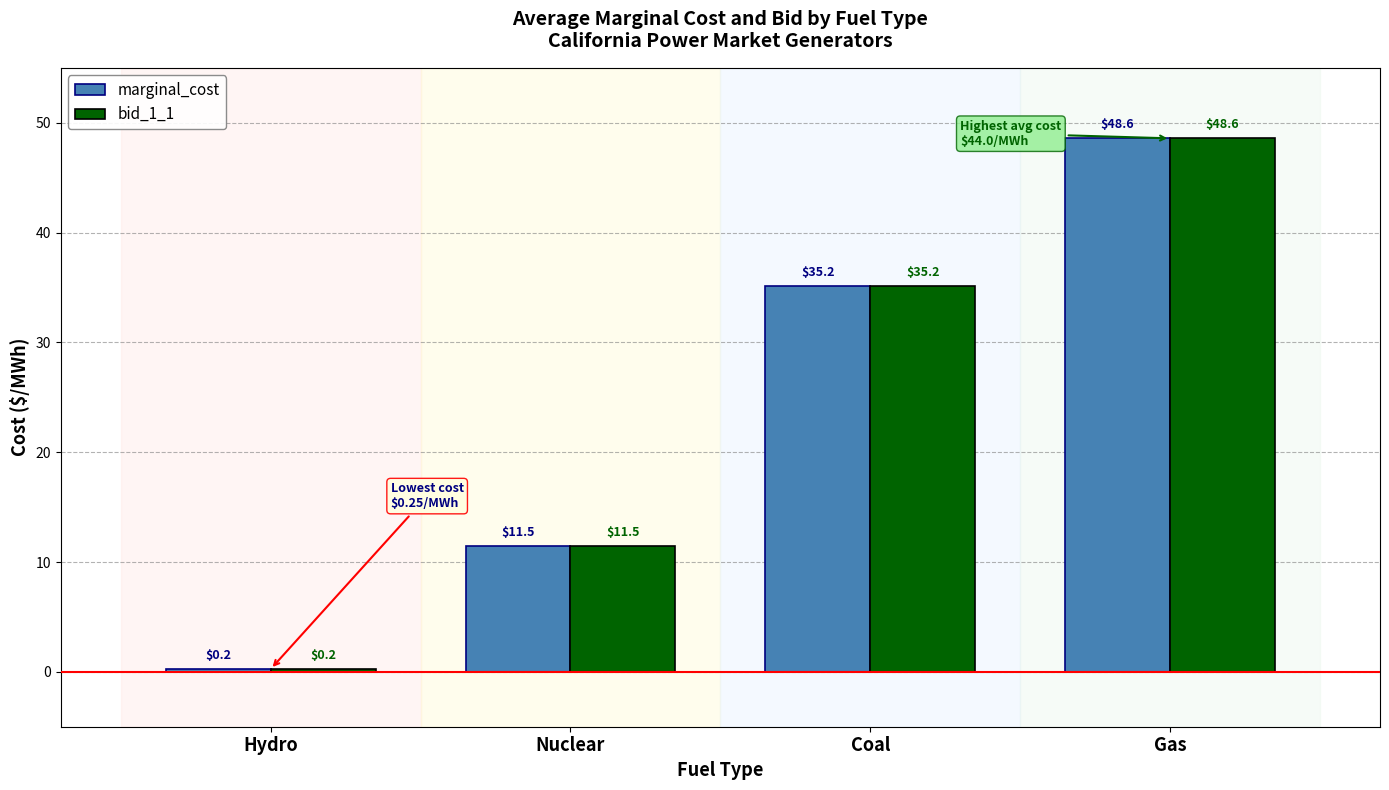

What is the sum of all marginal_cost values?

95.5